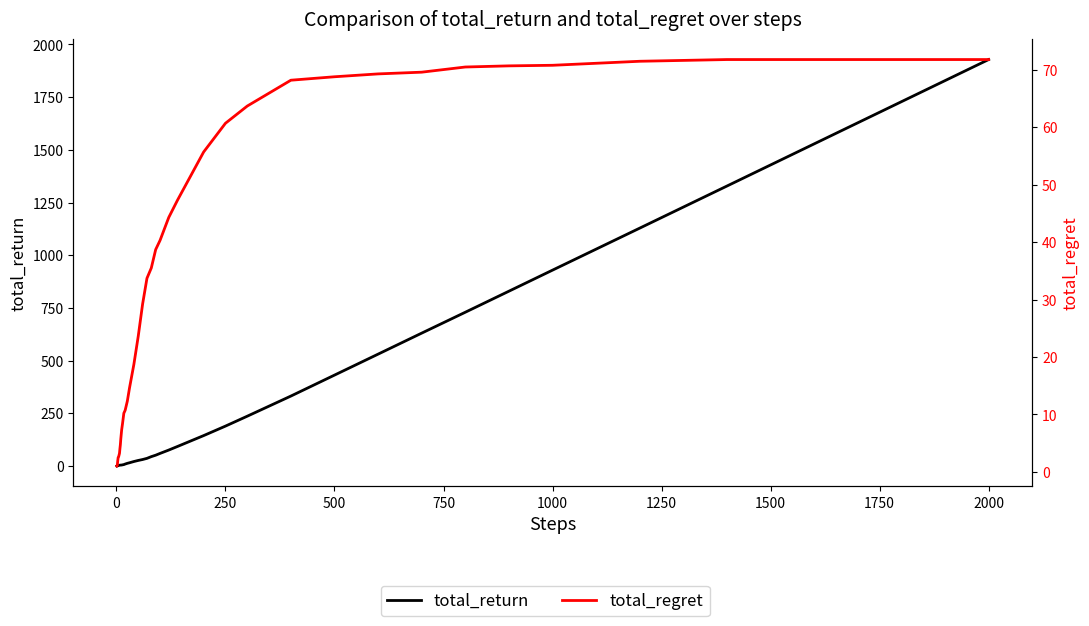

What are all the series names shown in the legend?

total_return, total_regret